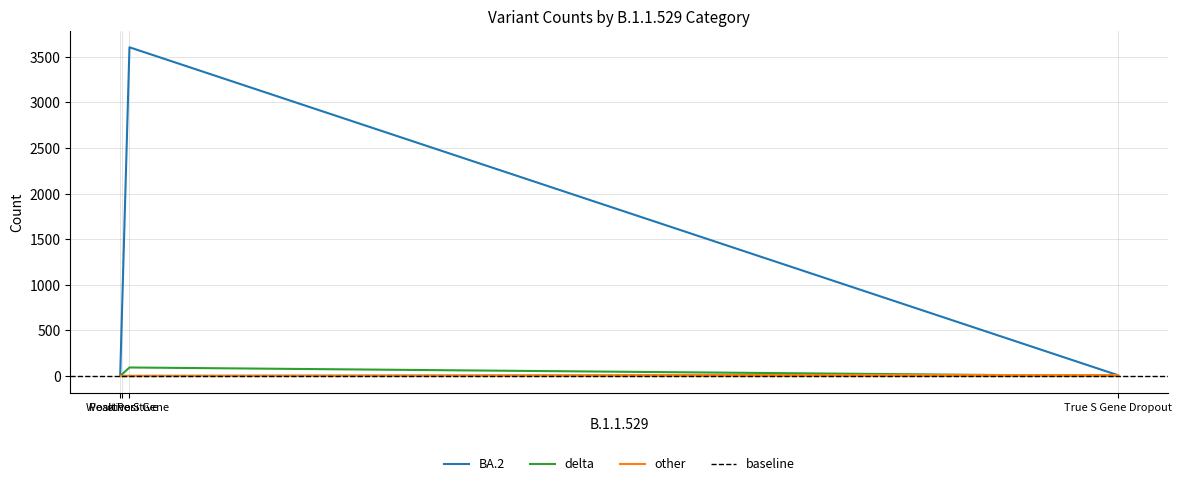

After their last crossing, which series has the higher values: delta or other?

other